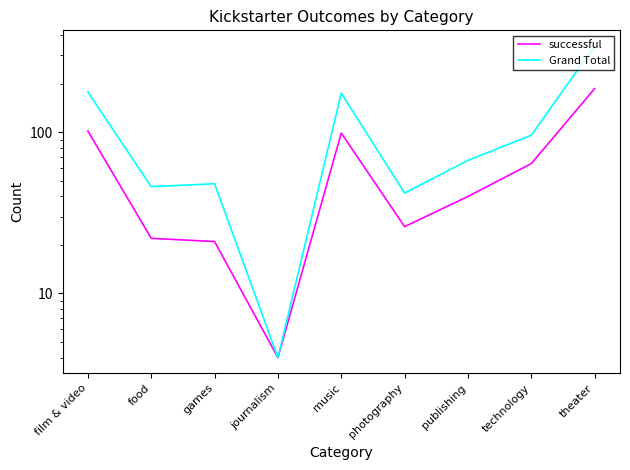

Reading left to right, extract all data points from this chart.

successful: film & video=102	food=22	games=21	journalism=4	music=99	photography=26	publishing=40	technology=64	theater=187
Grand Total: film & video=178	food=46	games=48	journalism=4	music=175	photography=42	publishing=67	technology=96	theater=344